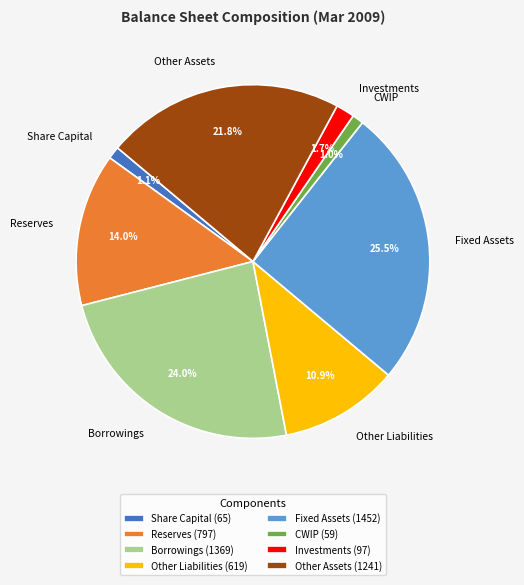

True or false: CWIP accounts for 11% of the total.

False